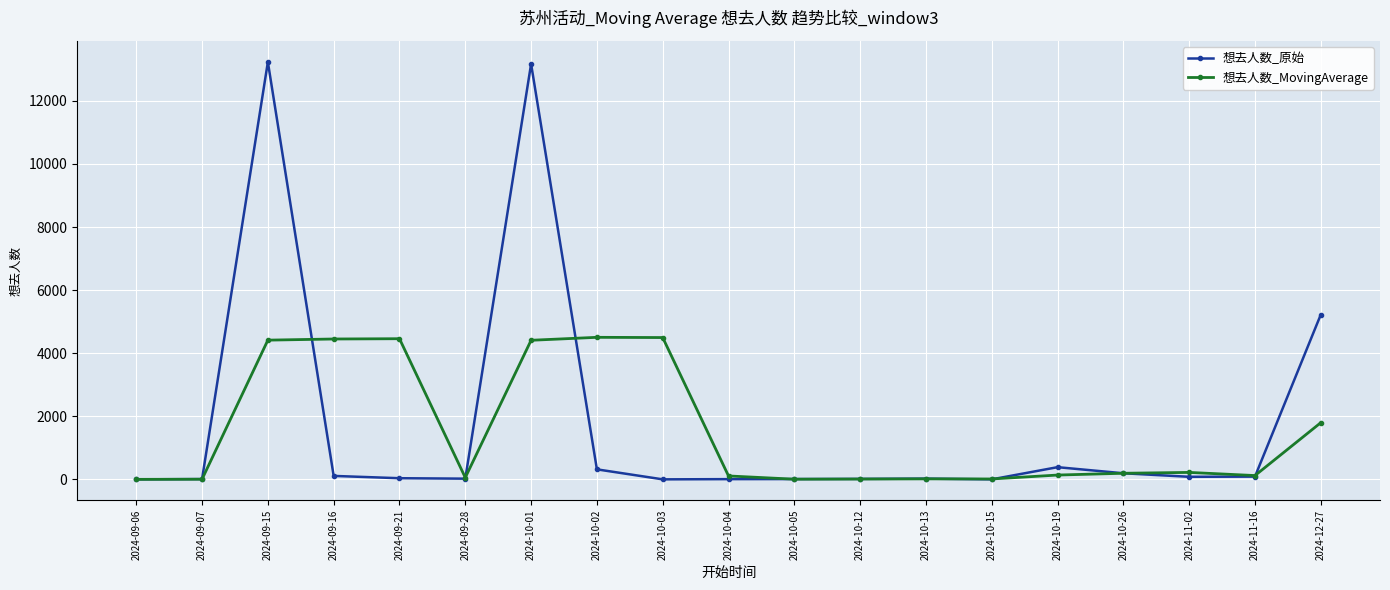

Rank the series by their maximum value, from highest to lowest.

想去人数_原始, 想去人数_MovingAverage